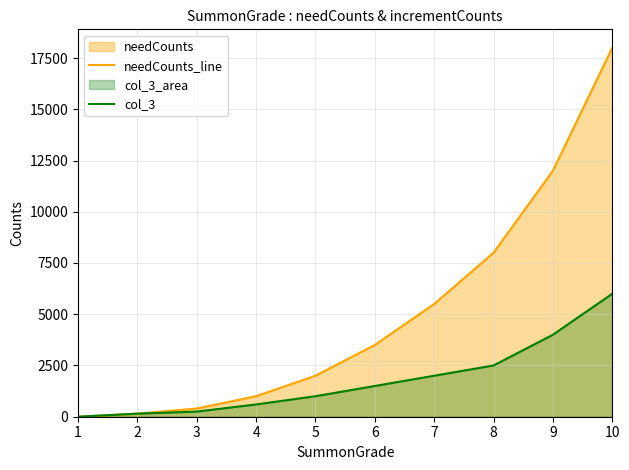

Between 2 and 8, which series saw the biggest shift?

needCounts_line